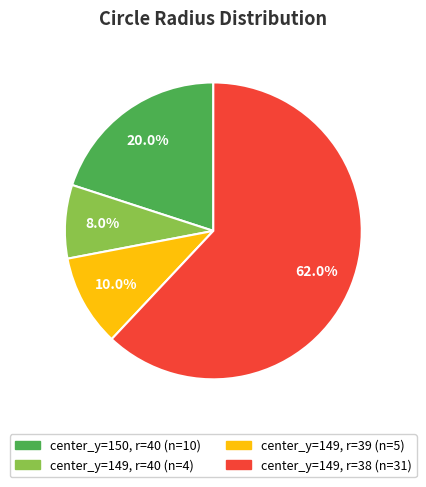

Does any single category account for the majority?

Yes